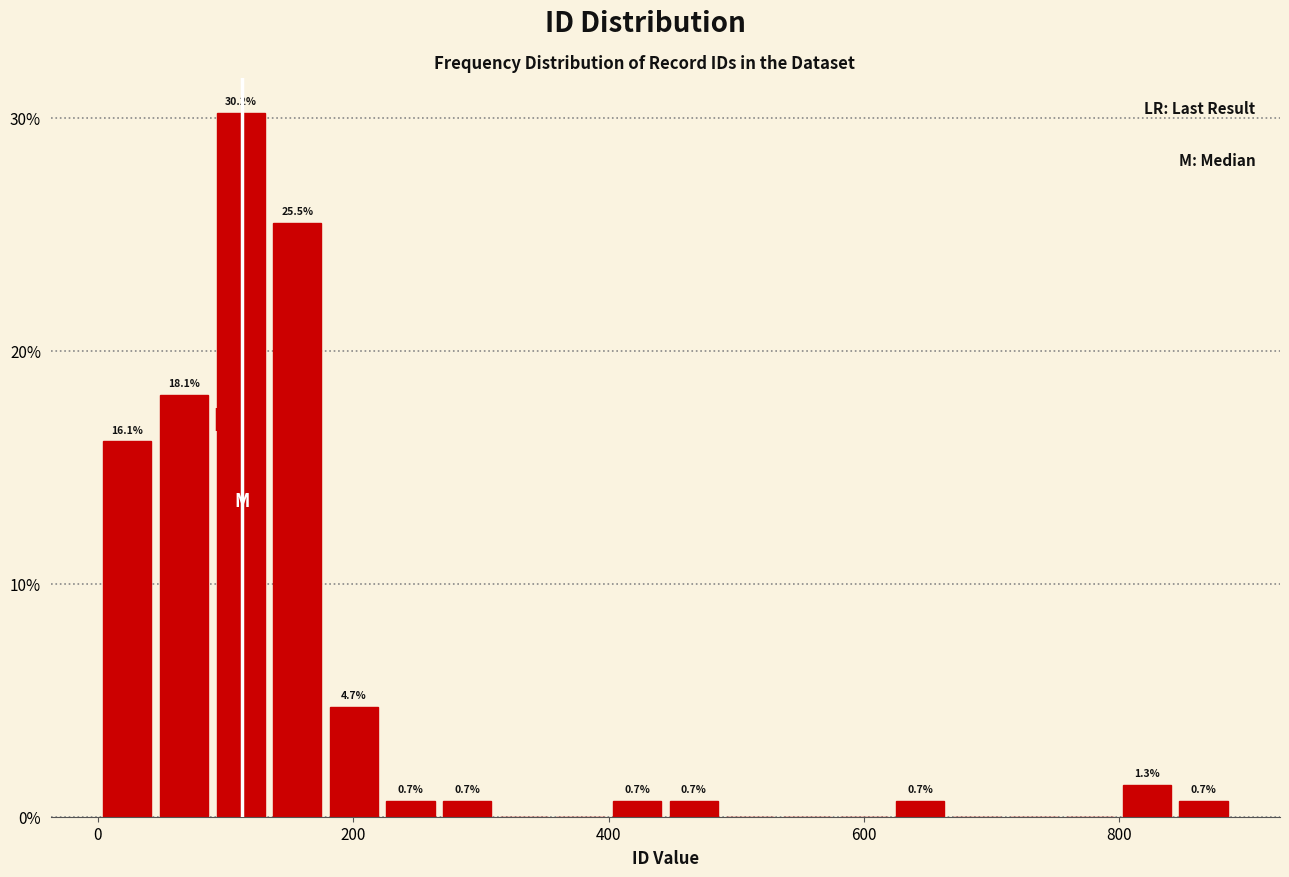

Read against the x-axis, roughly where is the centre of the tallest bar?

120